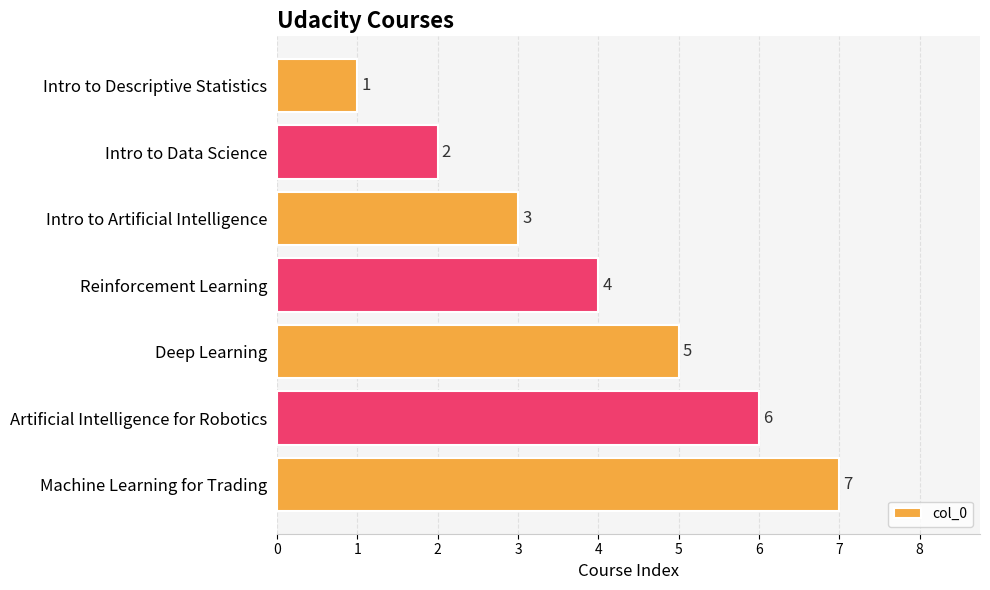

Between Machine Learning for Trading and Intro to Data Science, which is larger?

Machine Learning for Trading